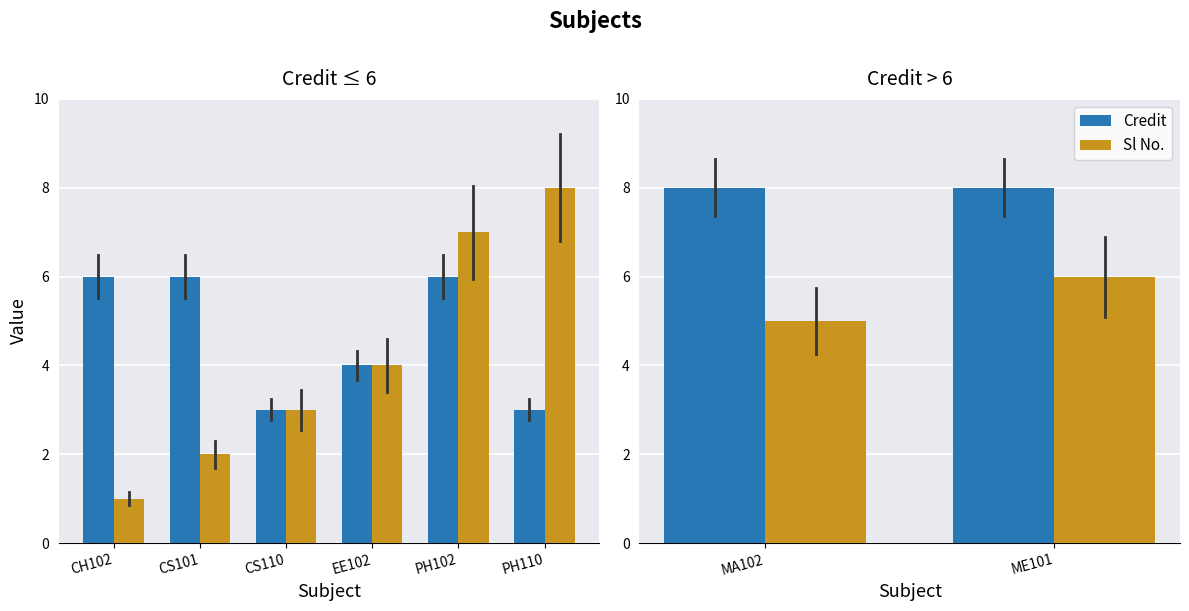

Which series changed the most between MA102 and ME101?

Sl No.